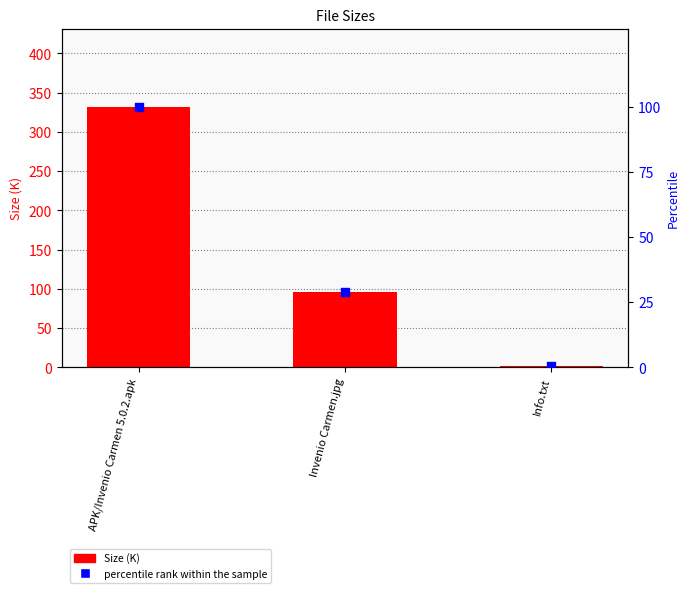

Which series has the largest total across all categories?

Size (K)